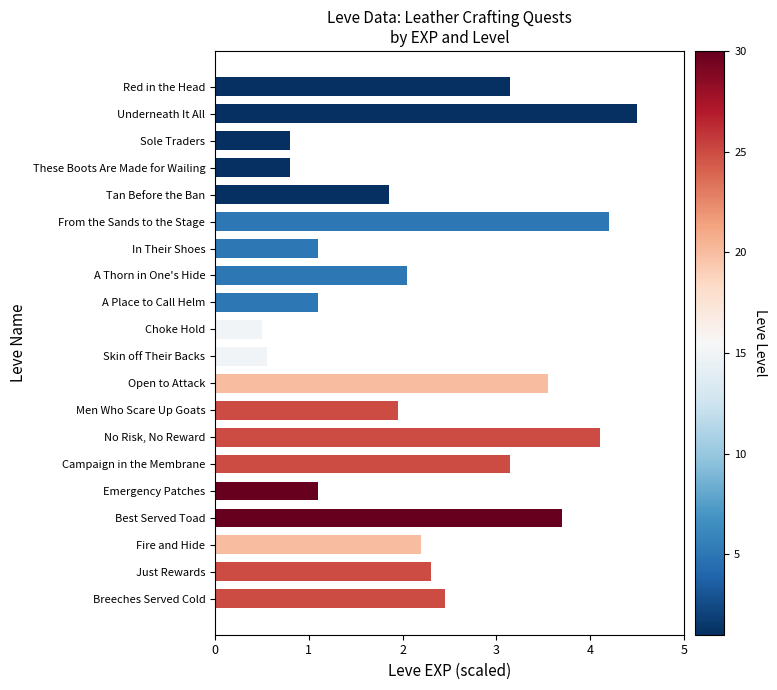

The chart shows a value of 1.1 at In Their Shoes. True or false?

True